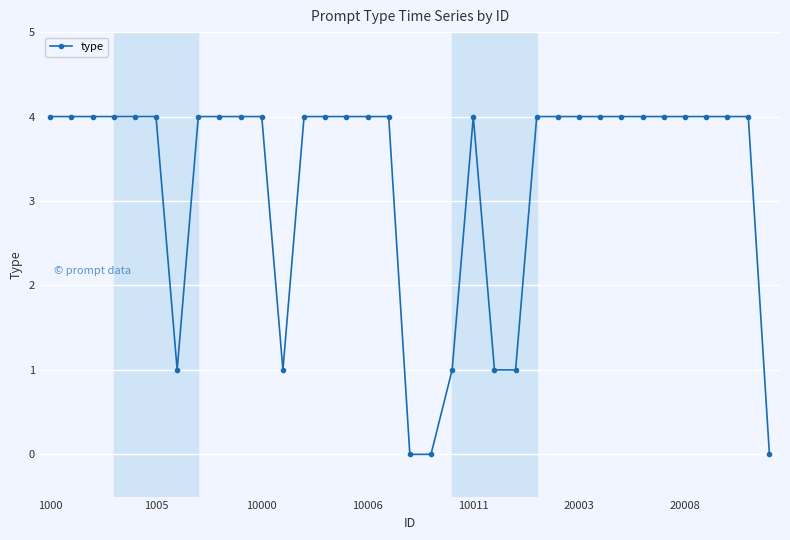

What is the maximum value shown in the chart?

4